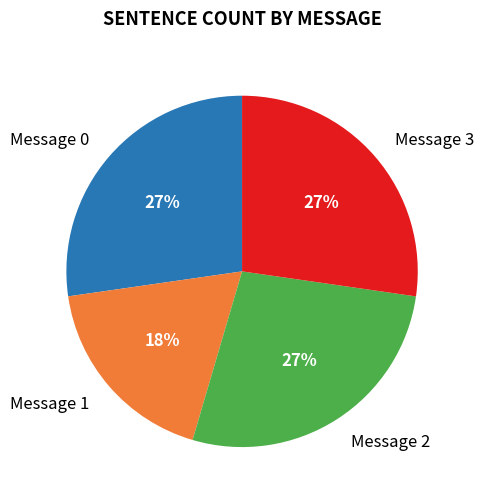

To the nearest percent, what is the difference between the largest and smallest slice percentages?

9%